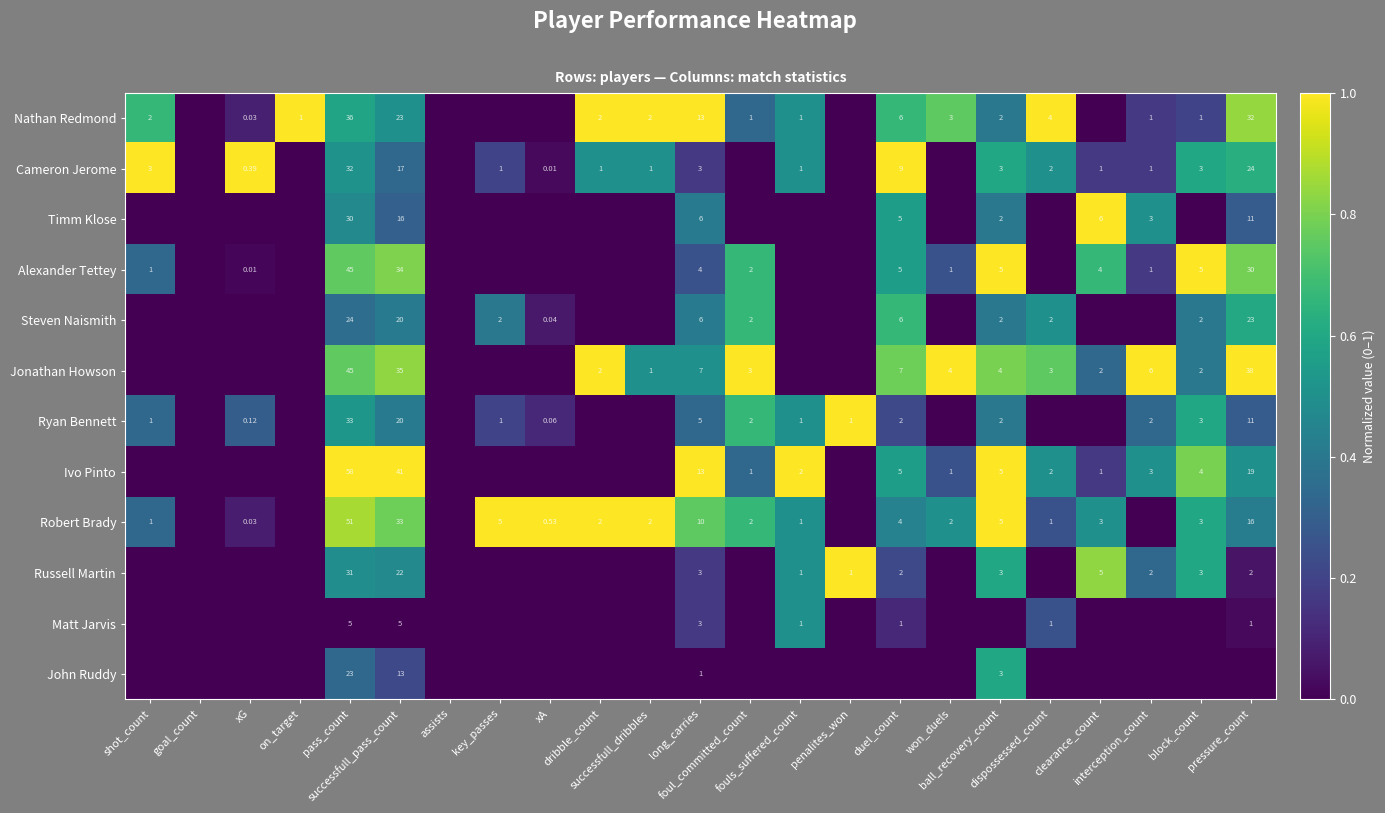

True or false: Steven Naismith has a value of 0.4 at block_count.

True